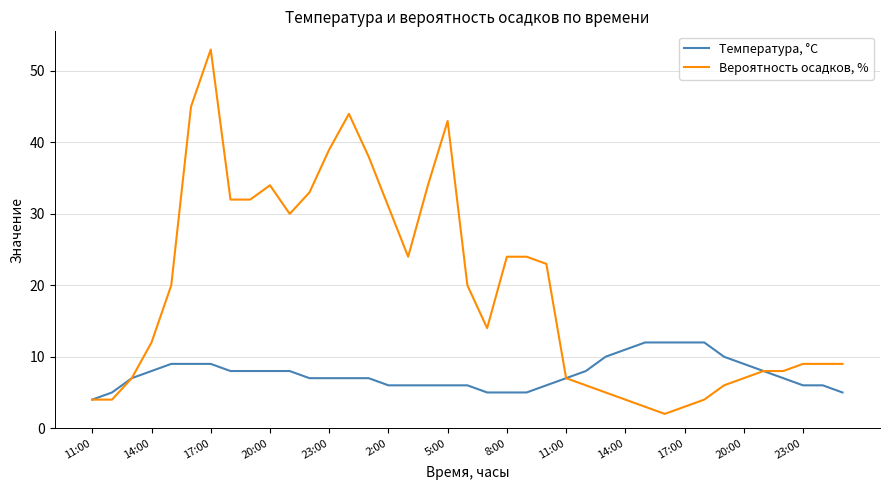

Which series has the largest range (max minus min)?

Вероятность осадков, %